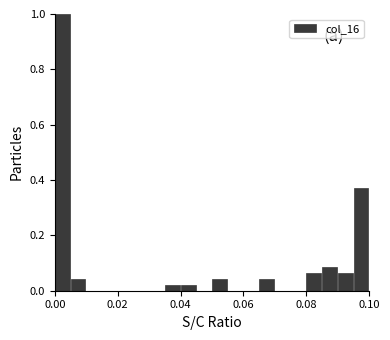

Read against the x-axis, roughly where is the centre of the tallest bar?

0.002